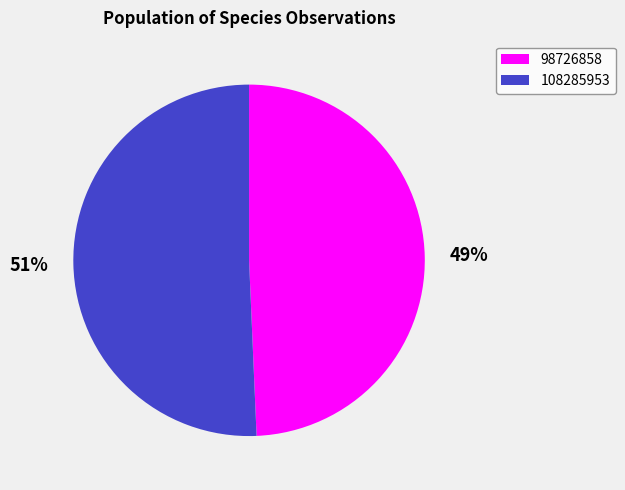

To the nearest percent, what is the average slice percentage?

50%